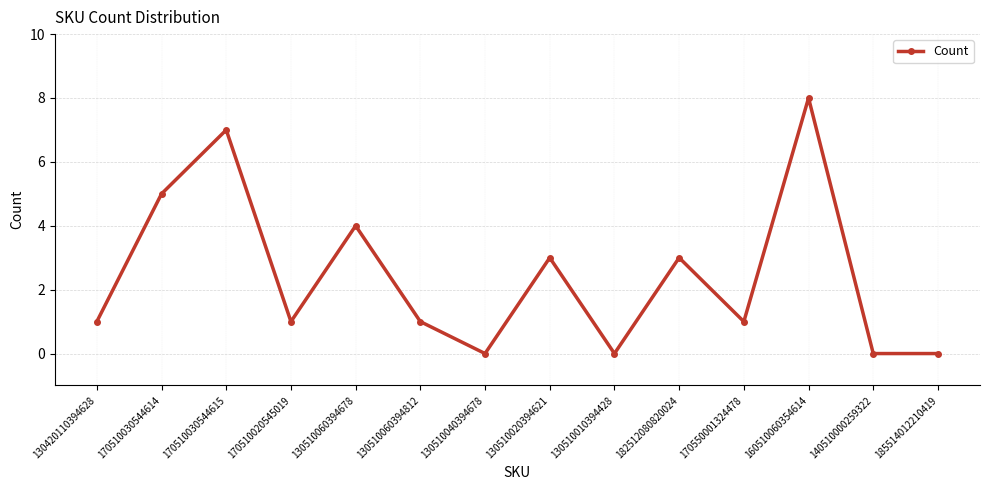

The chart shows a value of -3 at 140510000259322. True or false?

False